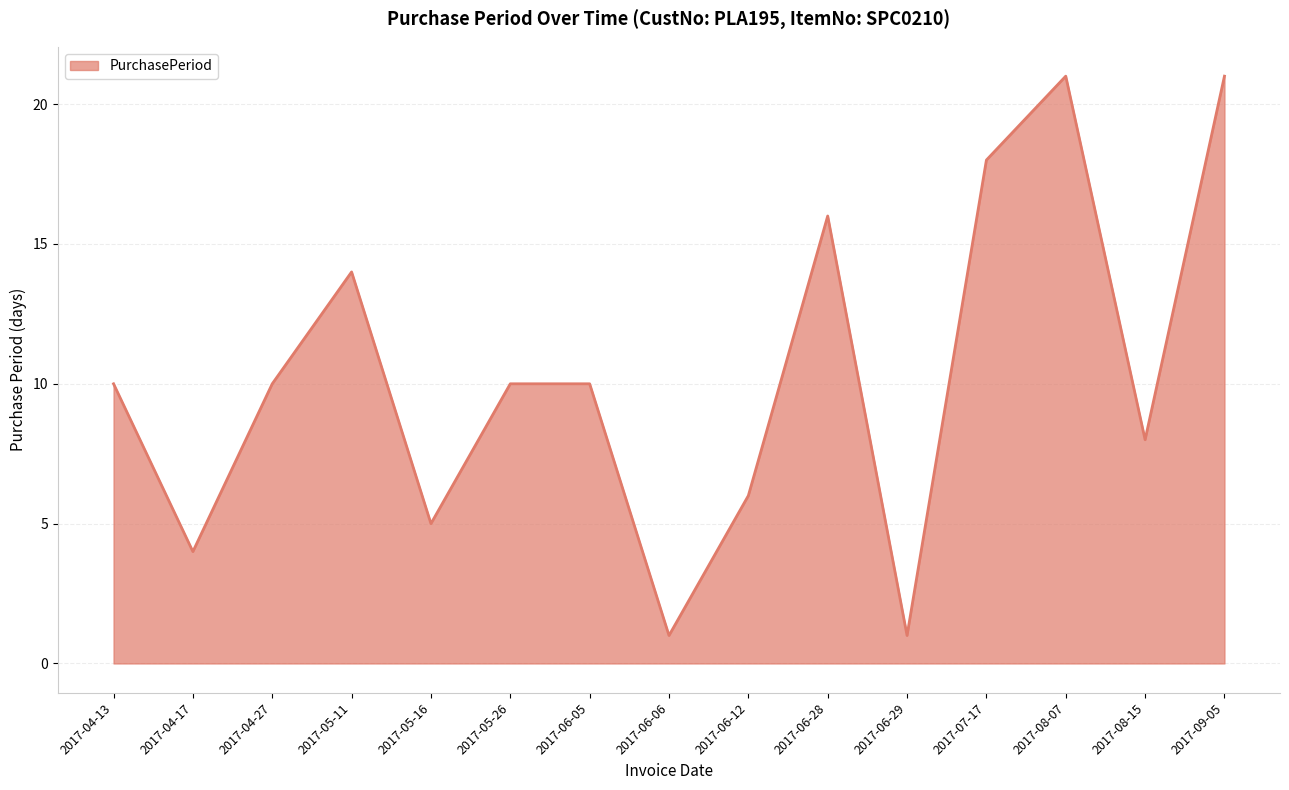

How many interior local valleys (lower than both neighbors) does the data have?

5